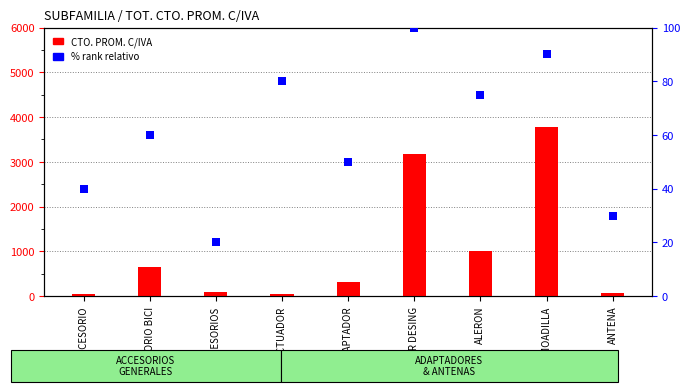

Is the value of % PVP1 vs CTO at ADAPTADOR greater than the value of CTO. PROM. C/IVA at ADAPTADOR?

No